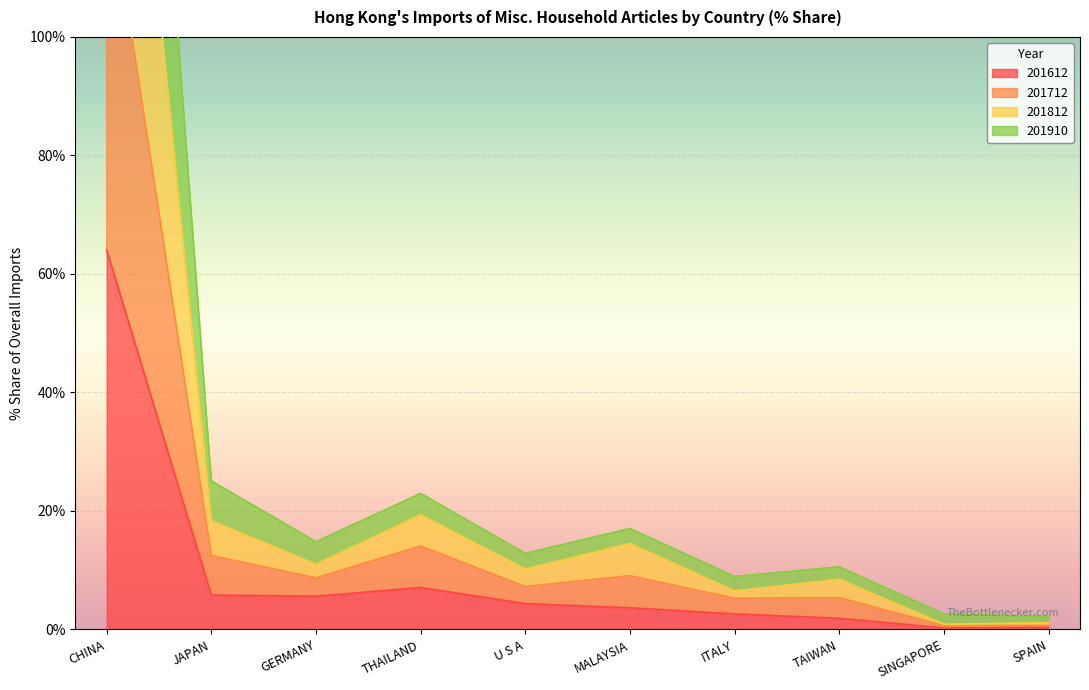

List the series in order of their peak value, highest first.

201812, 201712, 201910, 201612